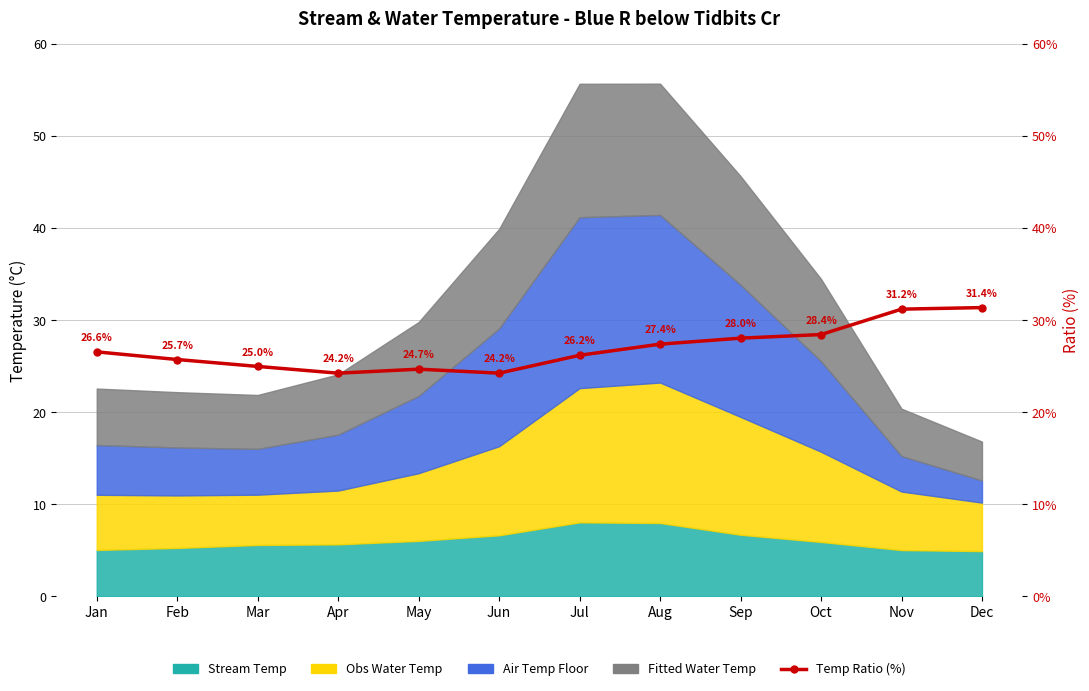

What is the greatest value displayed?

31.4